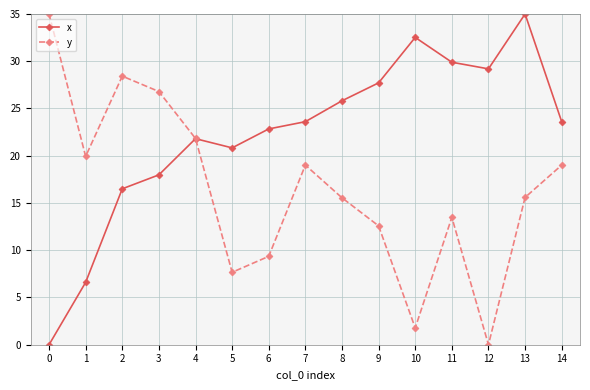

What is the maximum value shown in the chart?

35.0